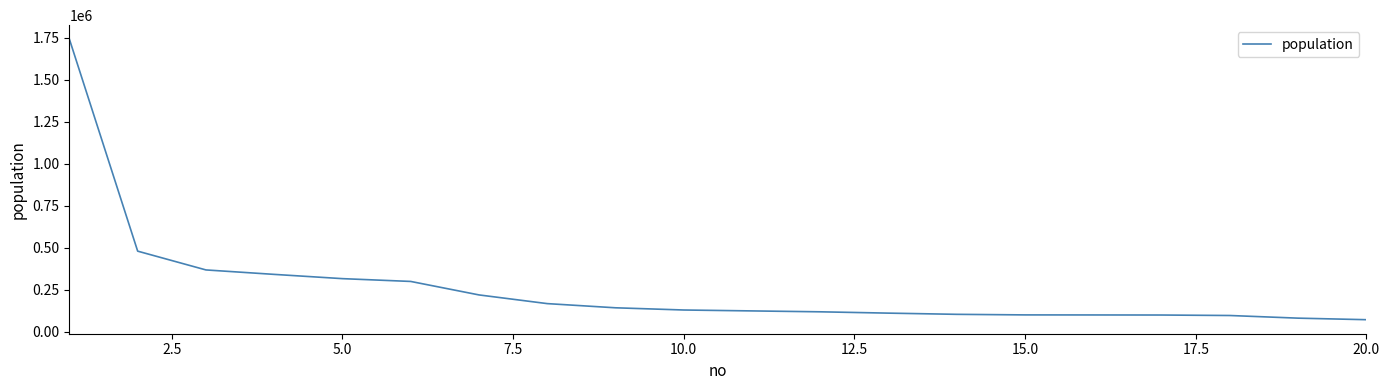

What is the difference between the maximum and minimum values?

1669035